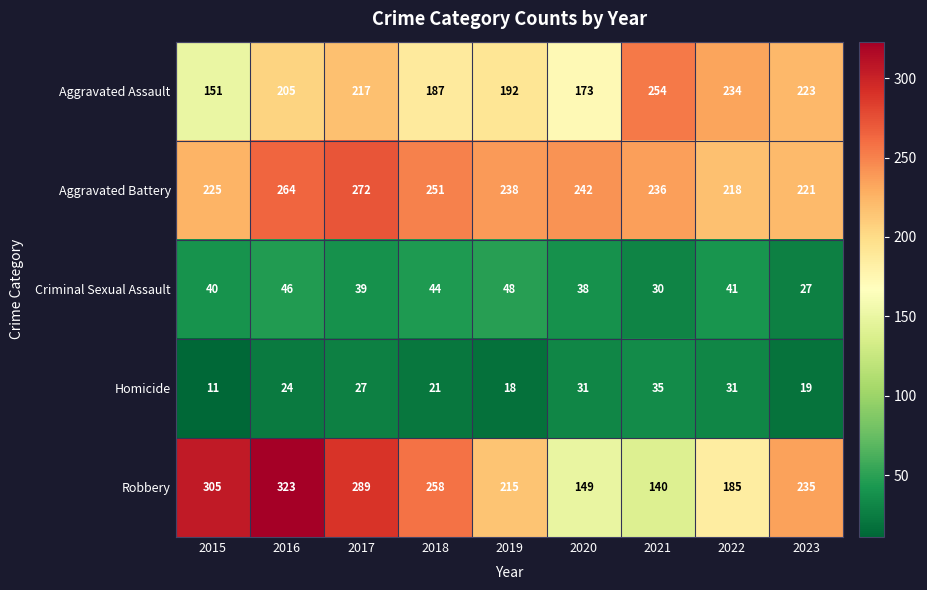

Which series has the largest total across all categories?

Aggravated Battery